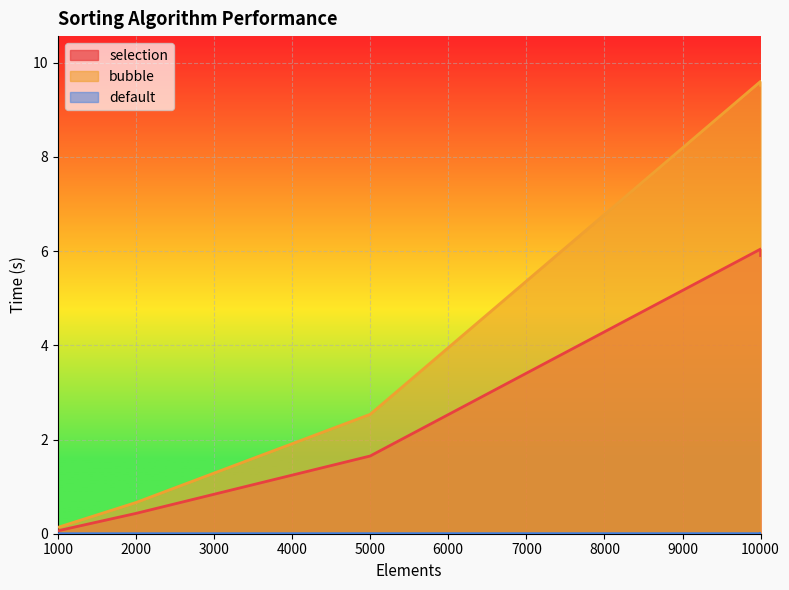

Where does the bubble series first go above 2?

5000